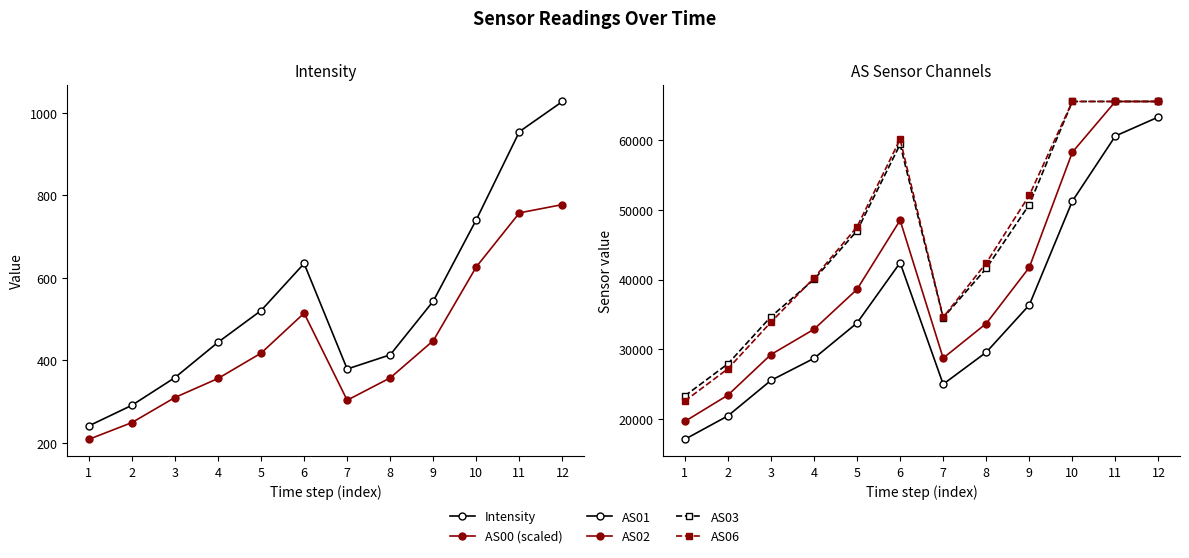

How many series are shown in this chart?

6